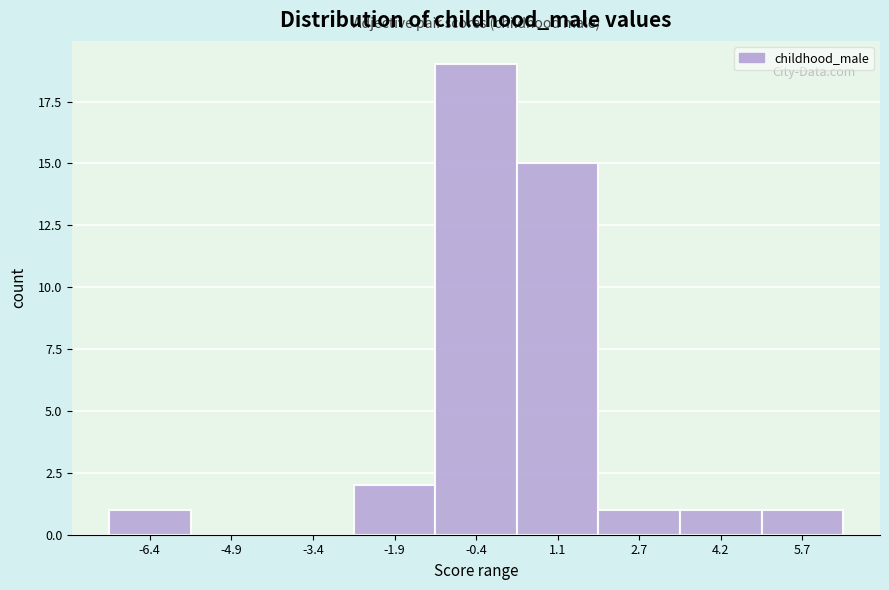

Reading left to right, list every bar in this chart as the range it spans on the x-axis followed by its height. Neither the bar edges nor the heights are printed on the chart, so give them approximately, as read against the axes.

-7.2 to -5.6: 1
-5.6 to -4.2: 0
-4.2 to -2.6: 0
-2.6 to -1.2: 2
-1.2 to 0.4: 19
0.4 to 2.0: 15
2.0 to 3.4: 1
3.4 to 5.0: 1
5.0 to 6.4: 1